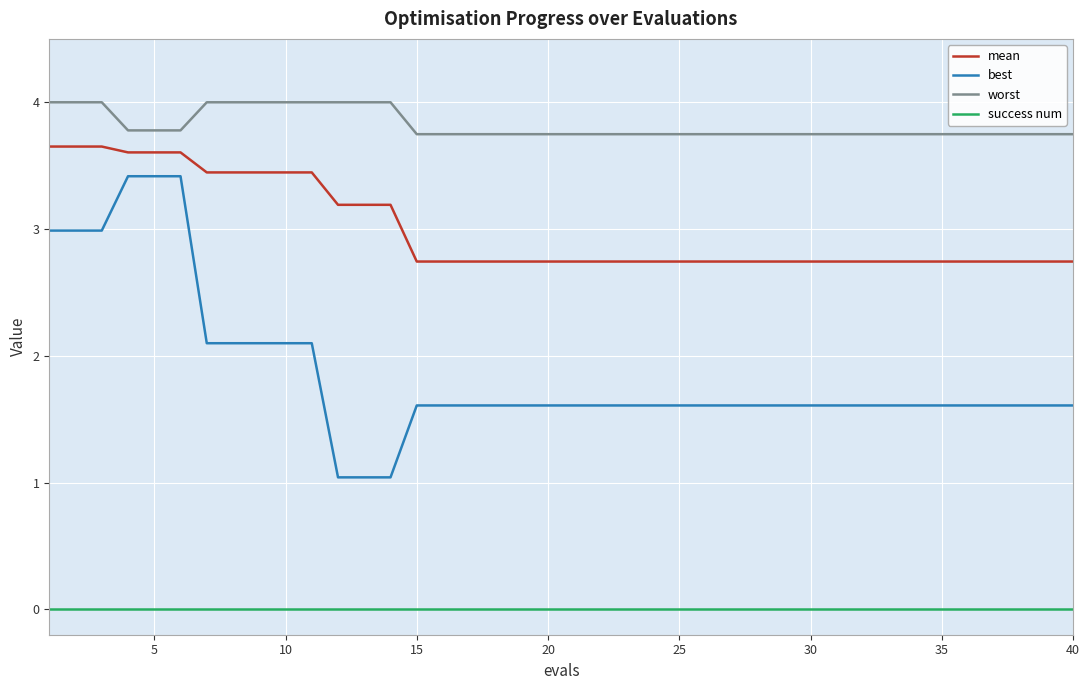

Which series has the largest range (max minus min)?

best